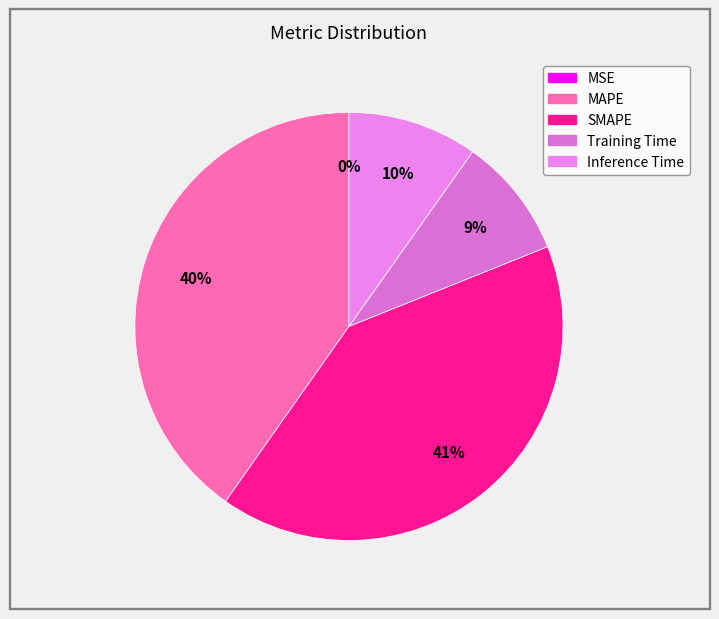

To the nearest percent, what is the combined percentage of Inference Time and MSE?

10%